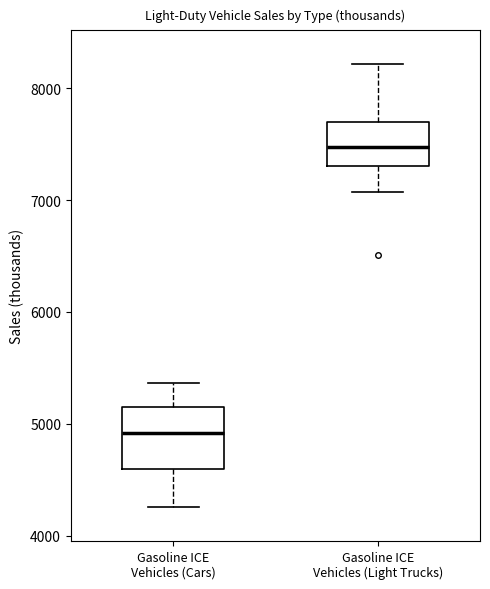

Where is the upper edge of the box for Gasoline ICE Vehicles (Cars) on the y-axis? The values are not printed on the chart, so give them approximately, as read against the axis.

5100